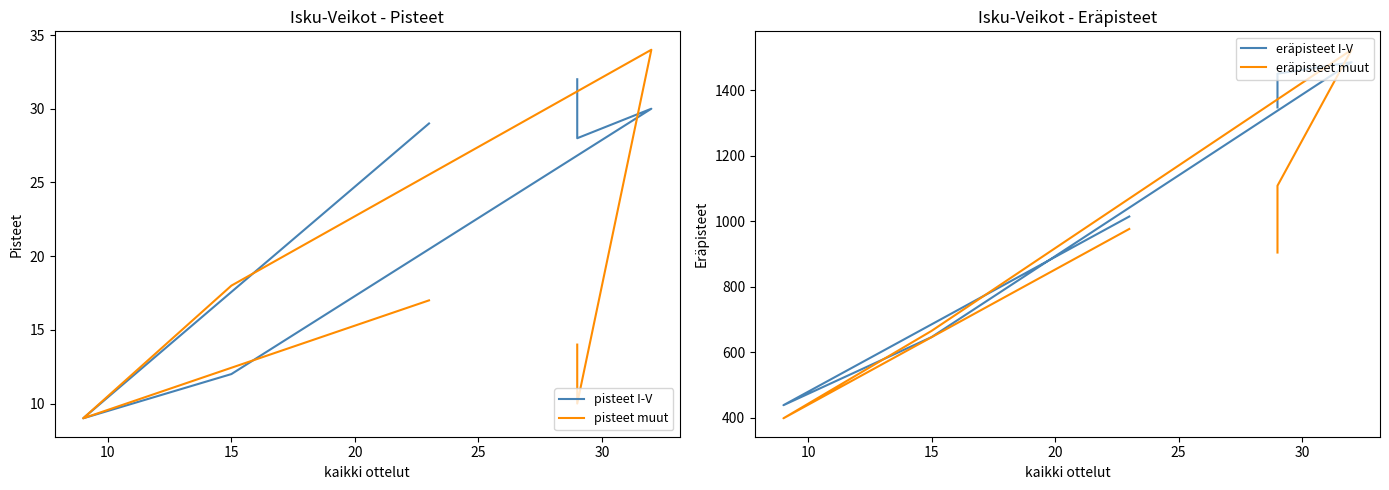

What is the minimum value for pisteet muut?

9